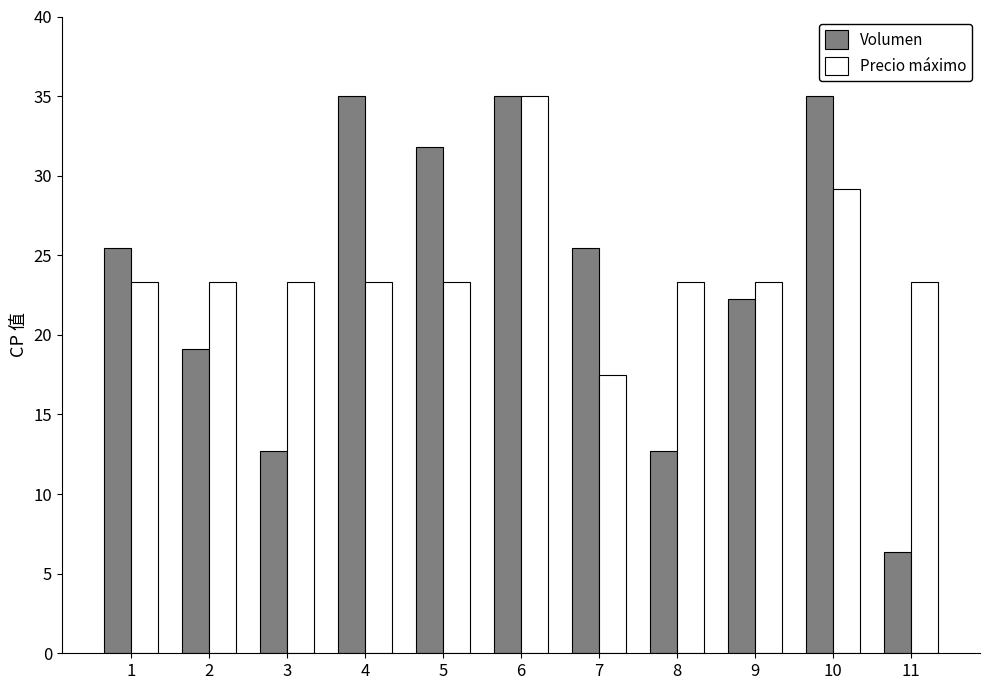

Reading left to right, extract all data points from this chart.

Volumen: 25.5	19.1	12.7	35.0	31.8	35.0	25.5	12.7	22.3	35.0	6.4
Precio máximo: 23.3	23.3	23.3	23.3	23.3	35.0	17.5	23.3	23.3	29.2	23.3